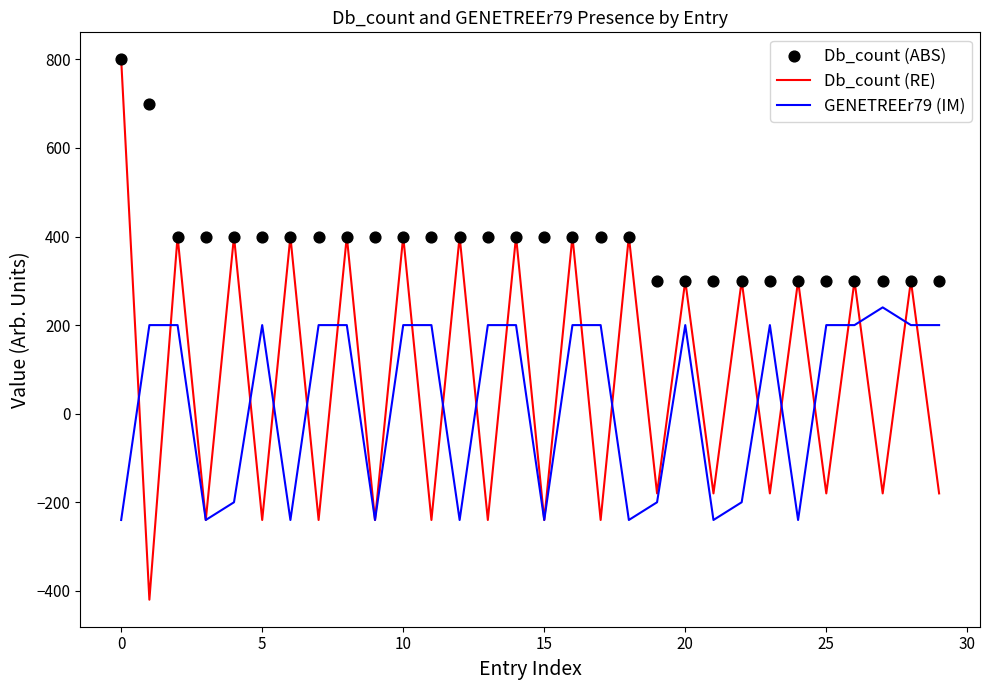

What is the highest value of the Db_count (RE) series?

800